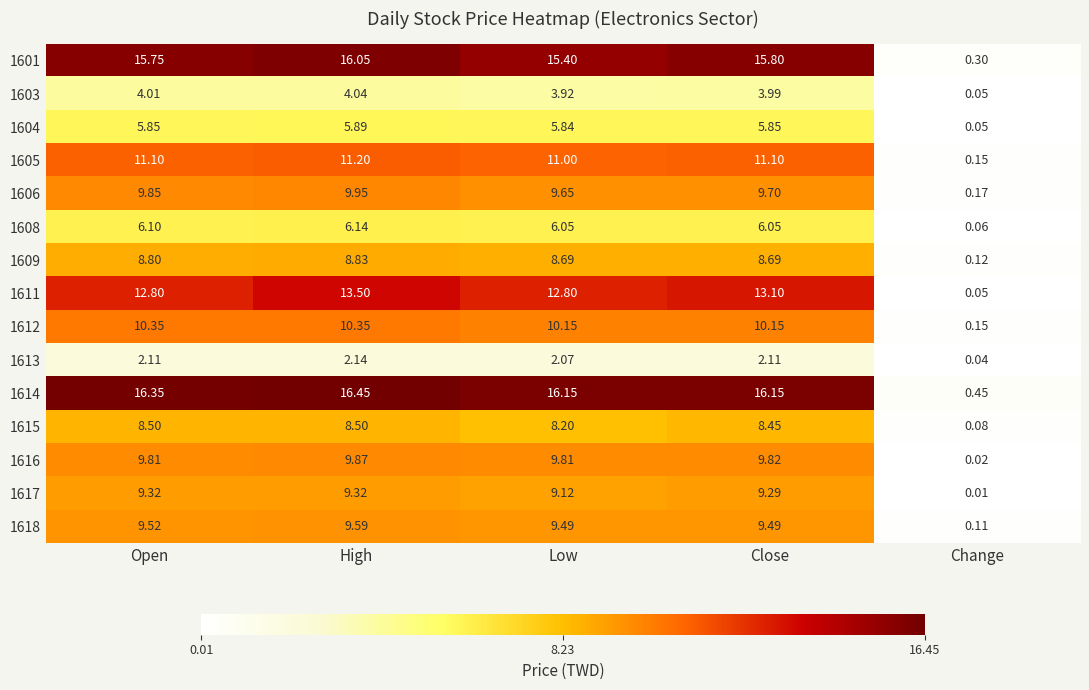

At which category does the chart reach its peak across all series?

High